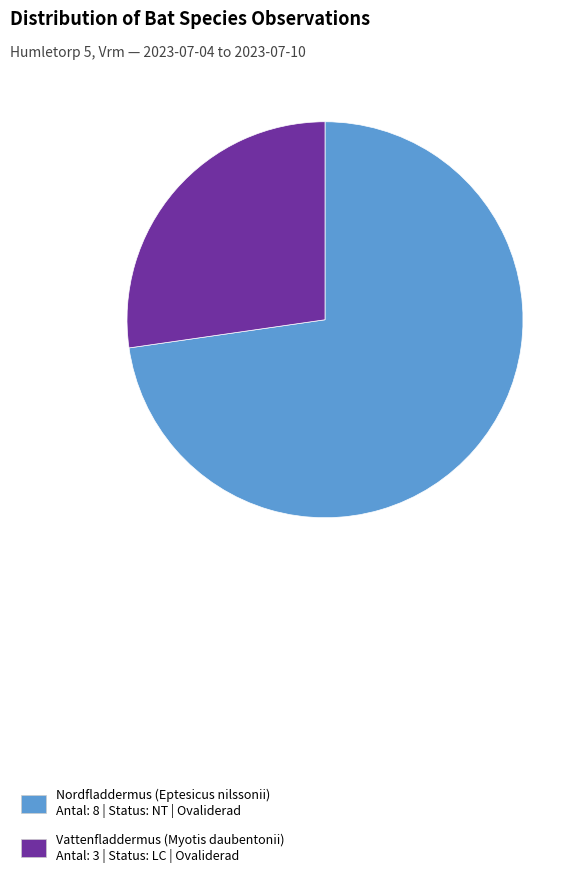

How many segments does this pie chart have?

2